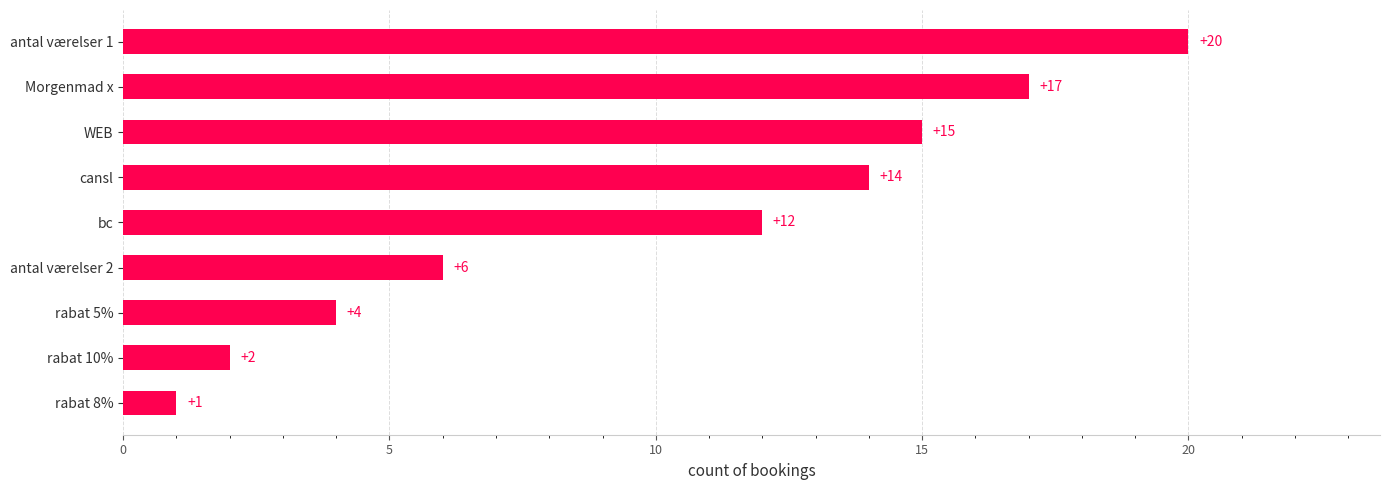

What is the difference between the second highest and minimum values?

16